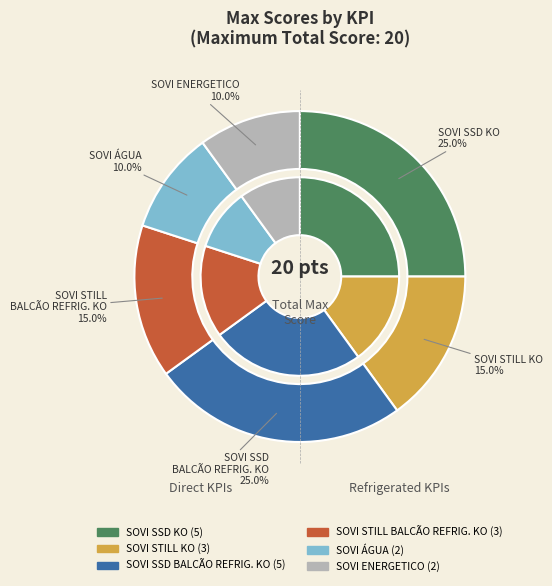

Which slice is the largest?

SOVI SSD KO